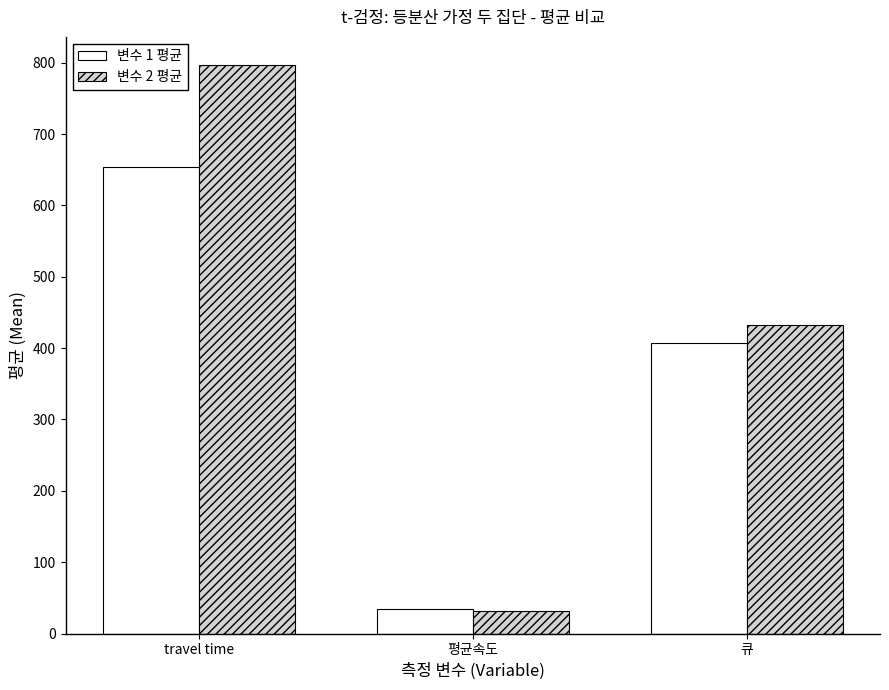

What are all the series names shown in the legend?

변수 1 평균, 변수 2 평균